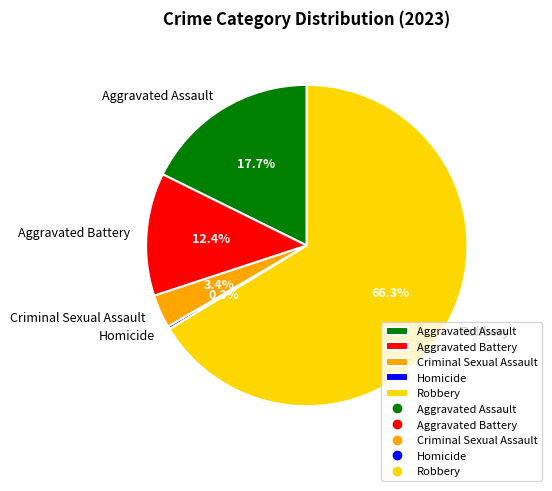

Combined, do Robbery and Aggravated Battery account for over 50%?

Yes